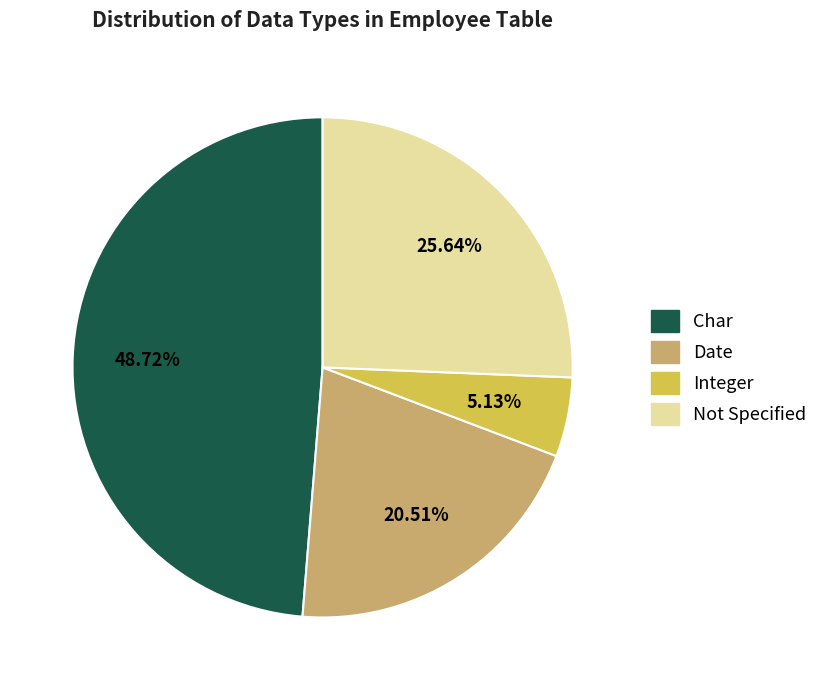

Is there a majority slice in this chart?

No